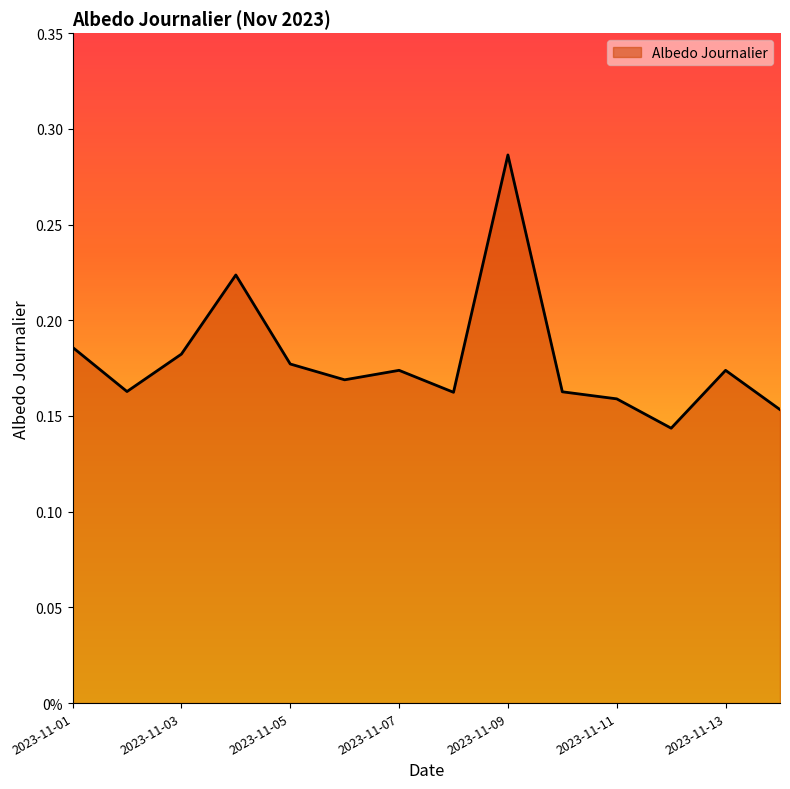

Is this an area chart (filled region under the line)?

Yes